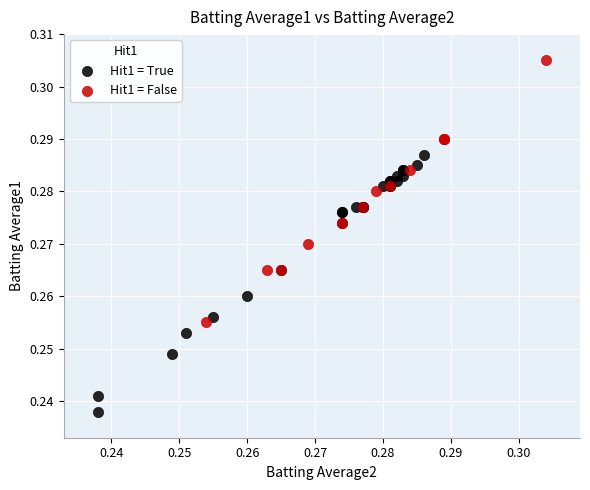

Which series contains the highest Y value?

Hit1 = False